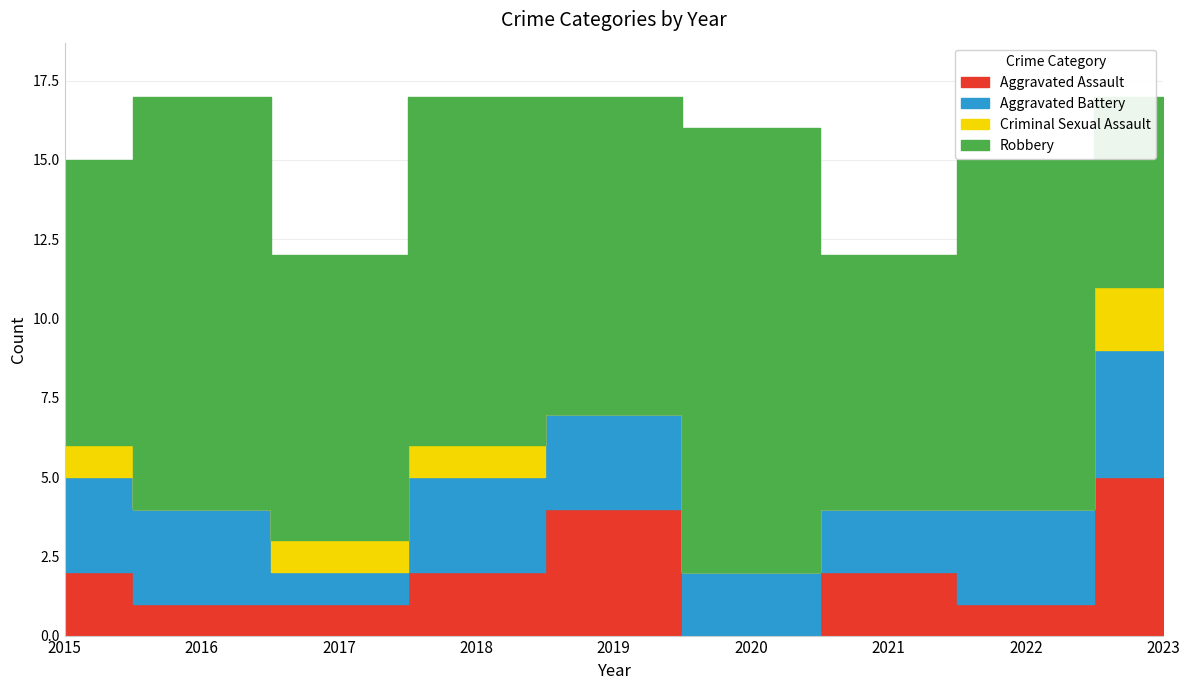

Reading left to right, list all the values displayed in this chart.

Aggravated Assault: 2015=2	2016=1	2017=1	2018=2	2019=4	2020=0	2021=2	2022=1	2023=5
Aggravated Battery: 2015=3	2016=3	2017=1	2018=3	2019=3	2020=2	2021=2	2022=3	2023=4
Criminal Sexual Assault: 2015=1	2016=0	2017=1	2018=1	2019=0	2020=0	2021=0	2022=0	2023=2
Robbery: 2015=9	2016=13	2017=9	2018=11	2019=10	2020=14	2021=8	2022=11	2023=6